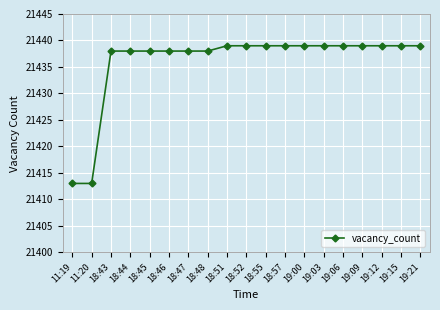

What is the minimum value shown in the chart?

21413